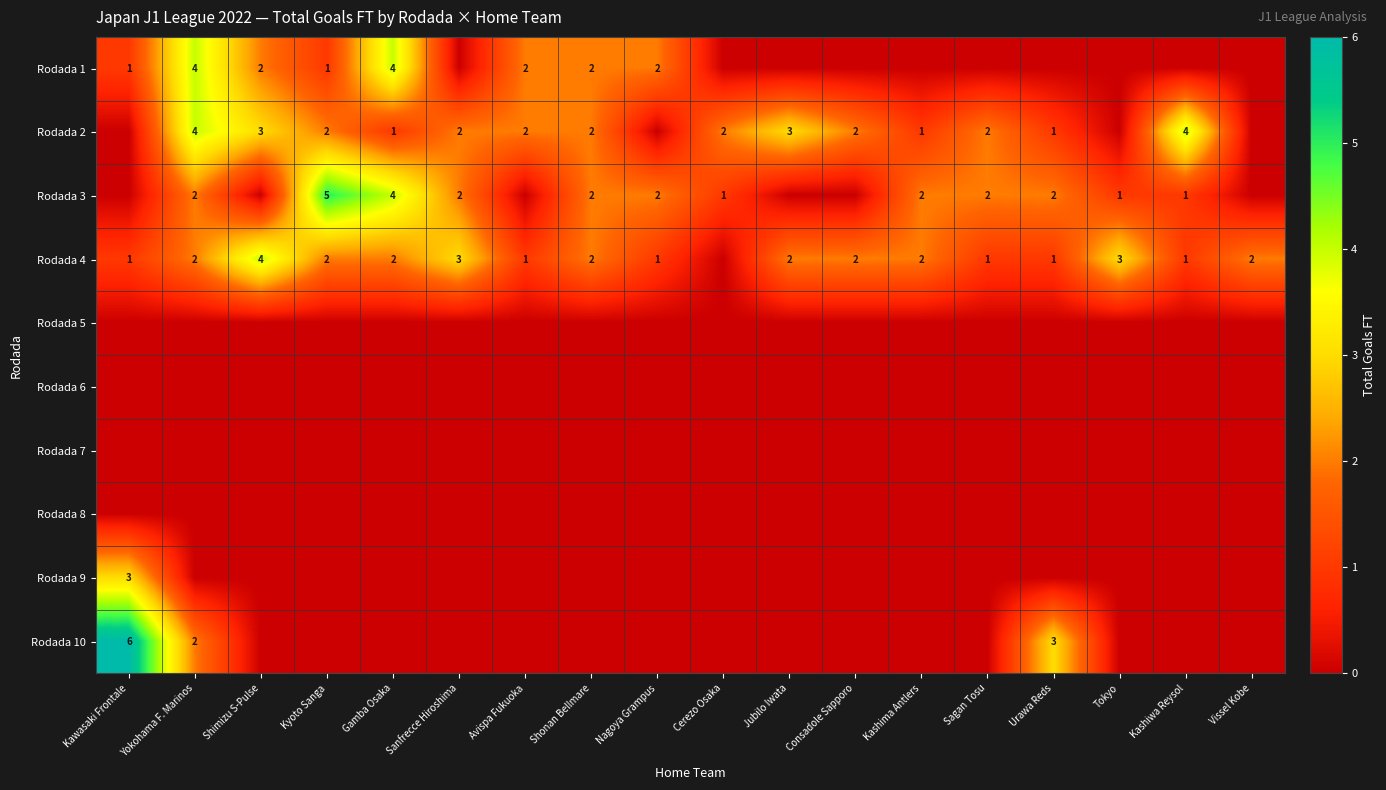

Is it true that Rodada 2 equals 6 at Kashiwa Reysol?

False